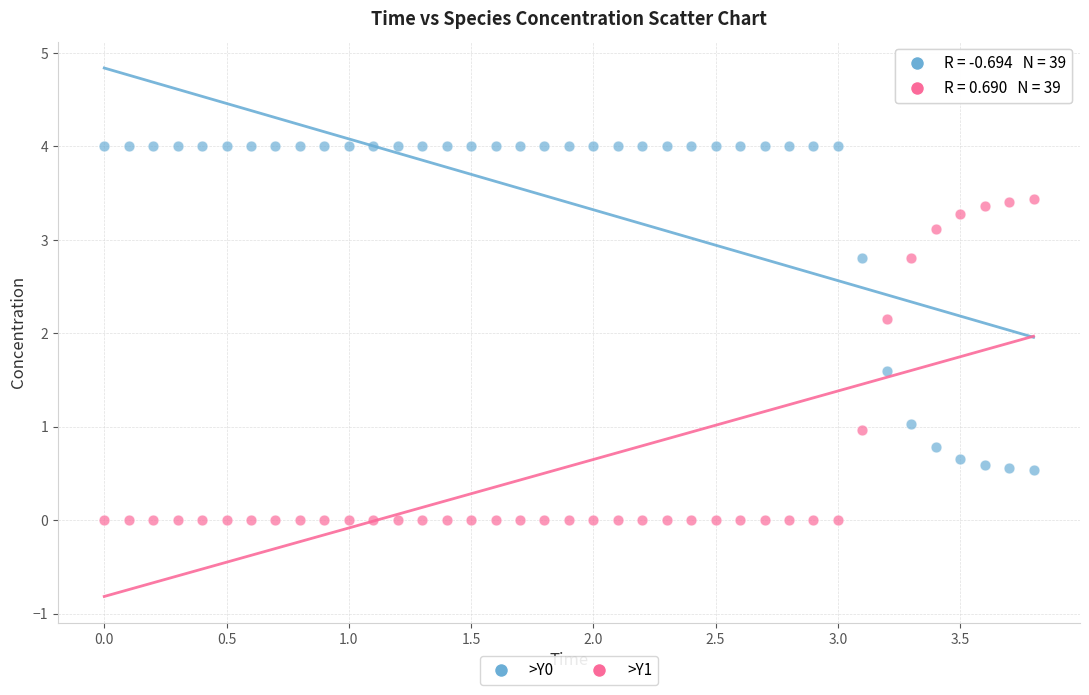

Which series contains the highest Y value?

>Y0